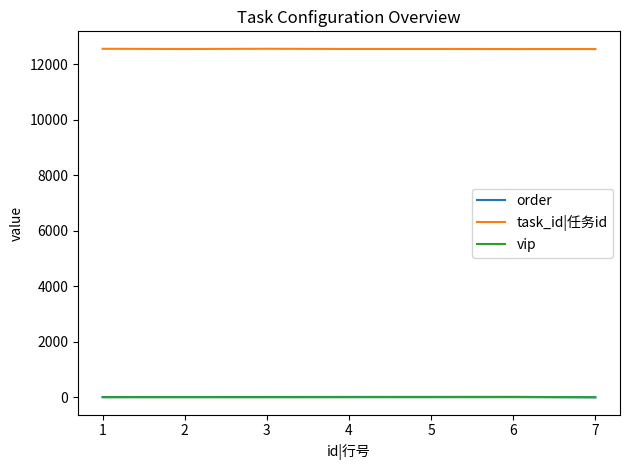

True or false: task_id|任务id and order intersect in this chart.

False